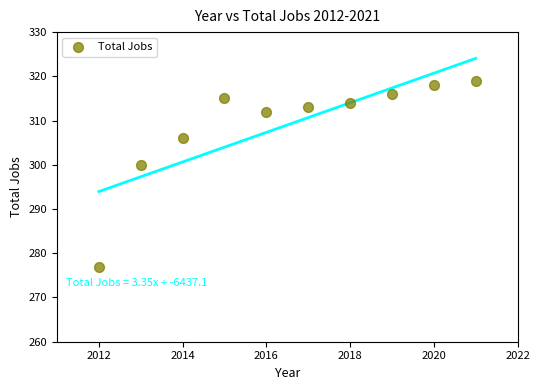

What is the average Y value?

309